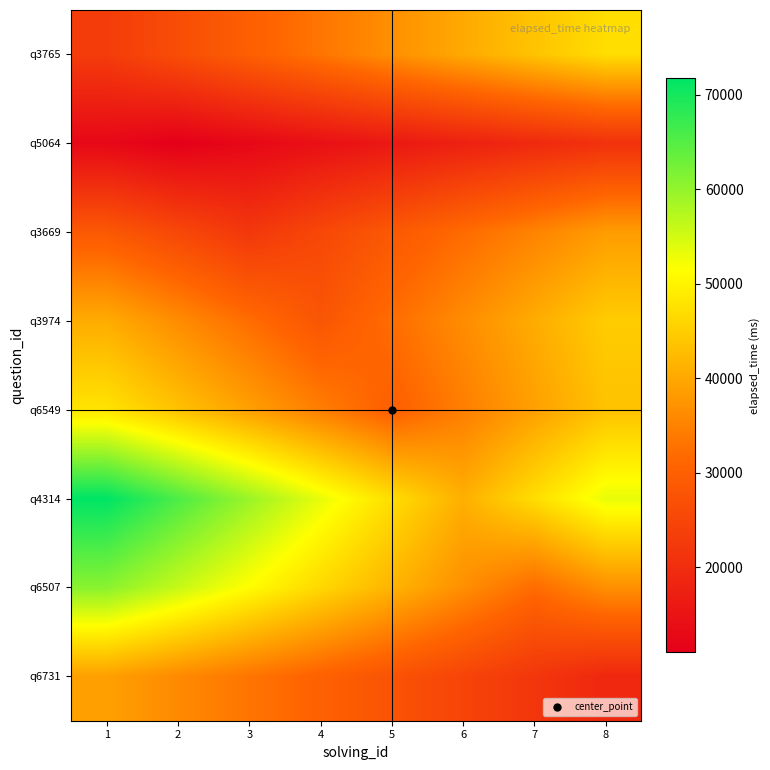

Reading left to right, extract all data points from this chart.

q3765: 1=23000.0	2=26450.0	3=29900.0	4=33350.0	5=36800.0	6=40250.0	7=43700.0	8=47150.0
q5064: 1=12650.0	2=11000.0	3=12650.0	4=14300.0	5=15950.0	6=17600.0	7=19250.0	8=20900.0
q3669: 1=28600.0	2=25300.0	3=22000.0	4=25300.0	5=28600.0	6=31900.0	7=35200.0	8=38500.0
q3974: 1=40600.0	2=36400.0	3=32200.0	4=28000.0	5=32200.0	6=36400.0	7=40600.0	8=44800.0
q6549: 1=48000.0	2=43500.0	3=39000.0	4=34500.0	5=30000.0	6=34500.0	7=39000.0	8=43500.0
q4314: 1=71750.0	2=65600.0	3=59450.0	4=53300.0	5=47150.0	6=41000.0	7=47150.0	8=53300.0
q6507: 1=60800.0	2=56000.0	3=51200.0	4=46400.0	5=41600.0	6=36800.0	7=32000.0	8=36800.0
q6731: 1=38950.0	2=36100.0	3=33250.0	4=30400.0	5=27550.0	6=24700.0	7=21850.0	8=19000.0